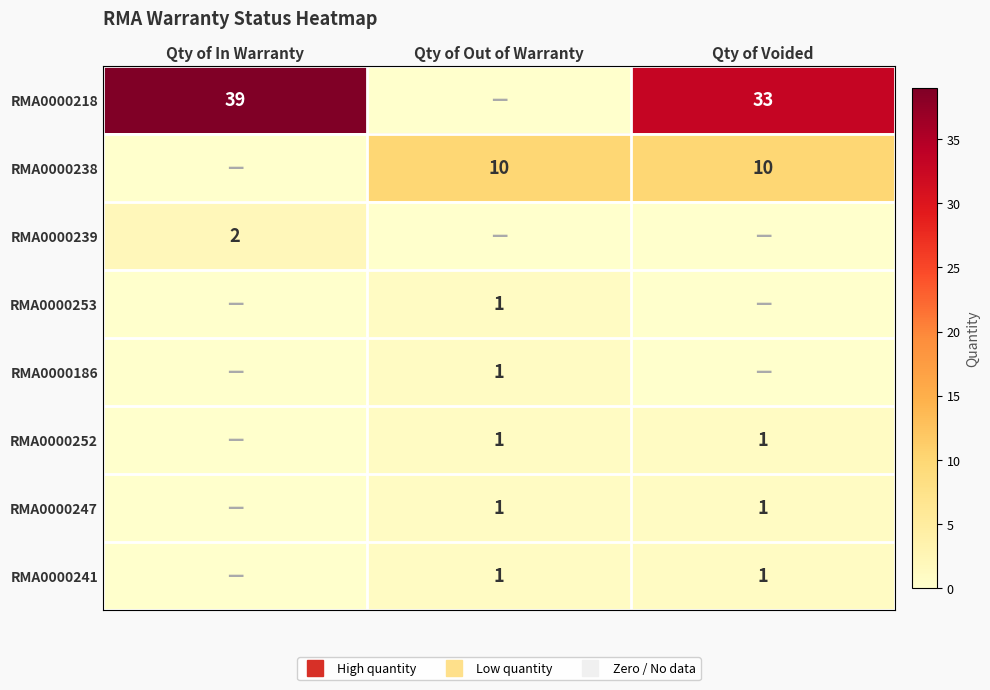

At which category is the sum across all series the highest?

Qty of Voided